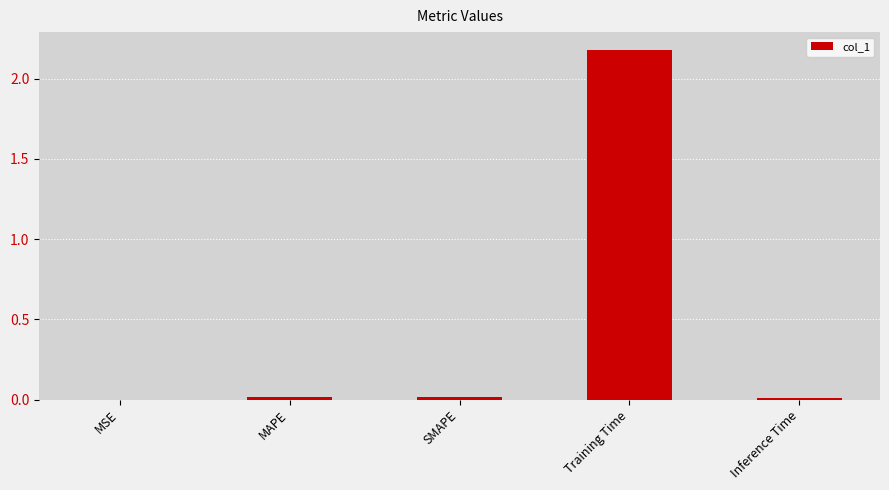

What is the maximum value shown in the chart?

2.2